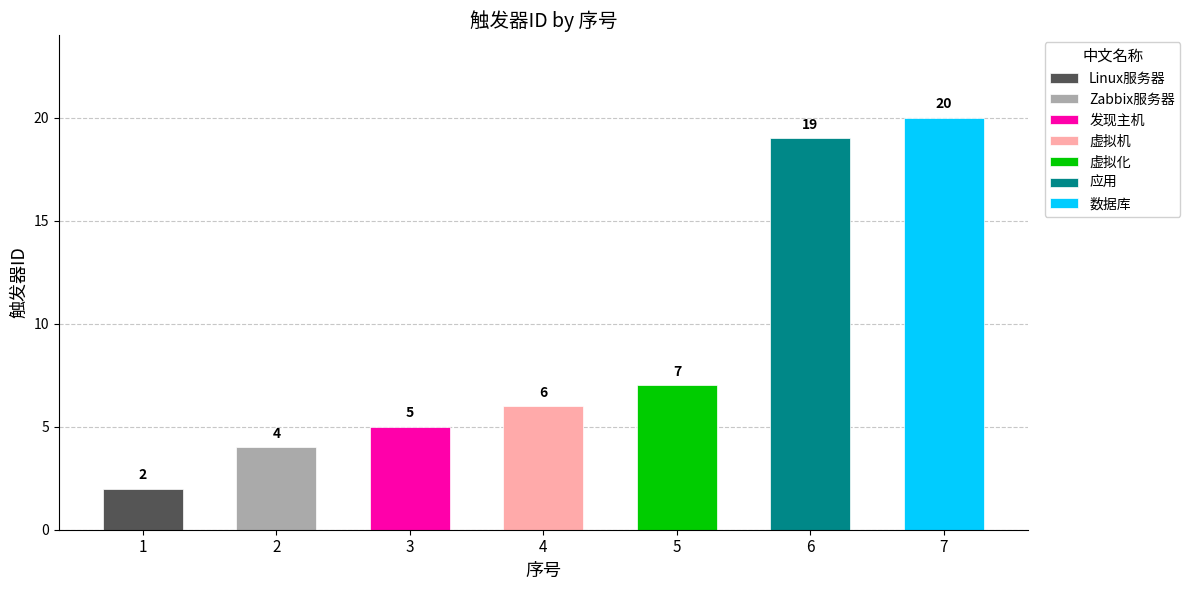

Which has a higher value, 7 or 2?

7